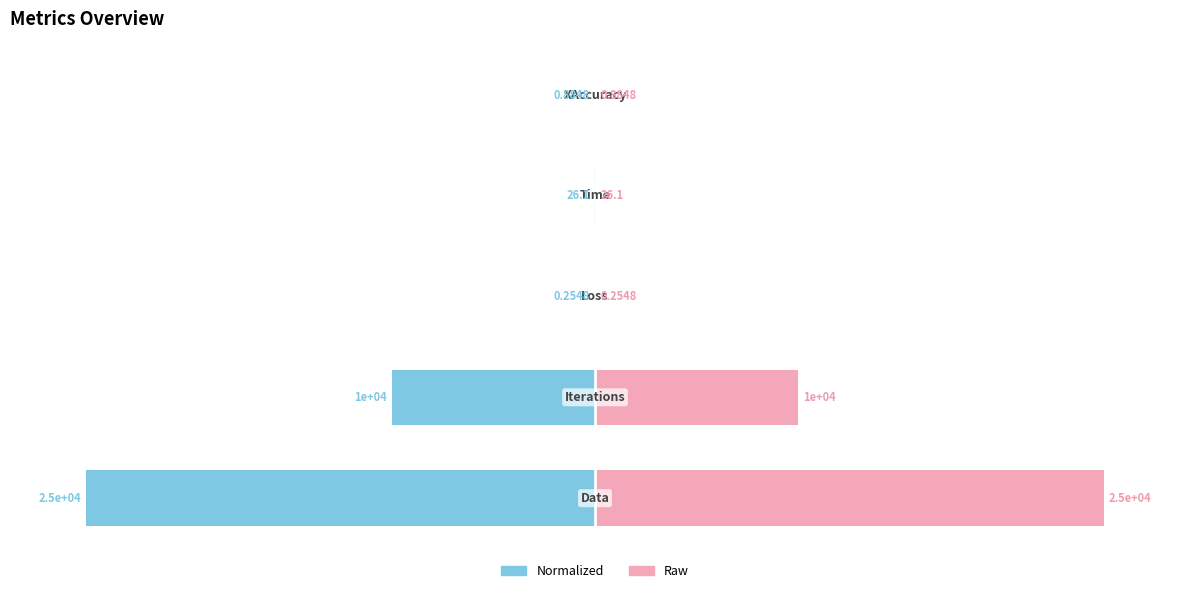

True or false: Value (normalized) has a value of -0.0 at −50.

True